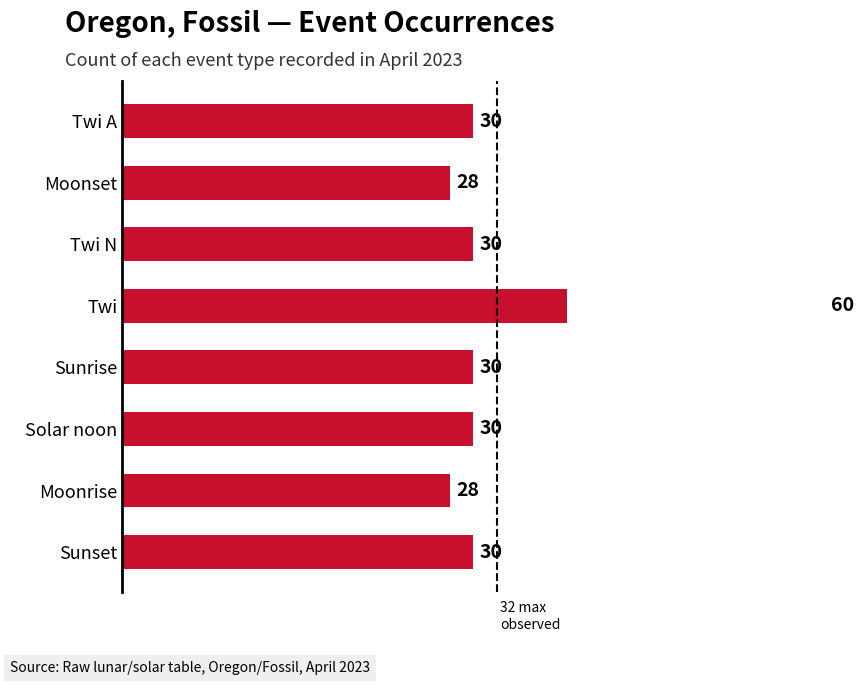

The chart shows a value of 17 at Twi. True or false?

False